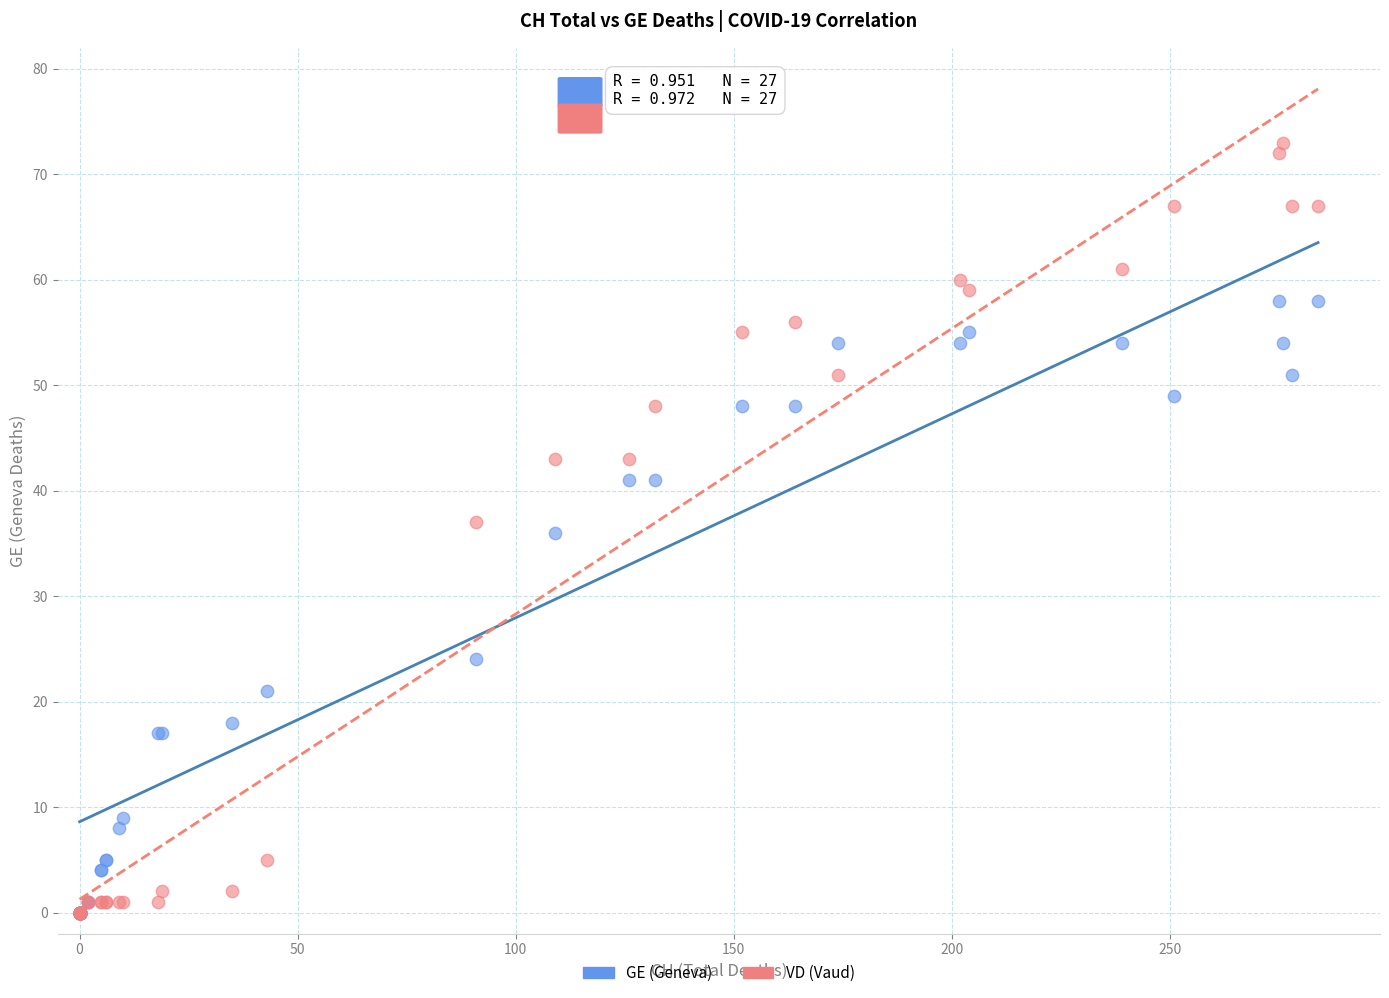

Which series has the largest Y range (max minus min)?

VD (Vaud)